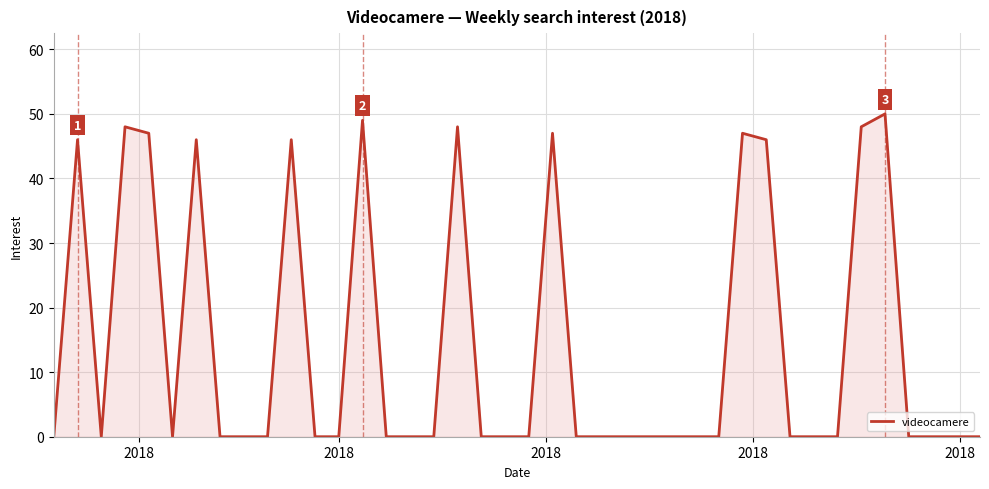

What is the difference between the maximum and minimum values?

50